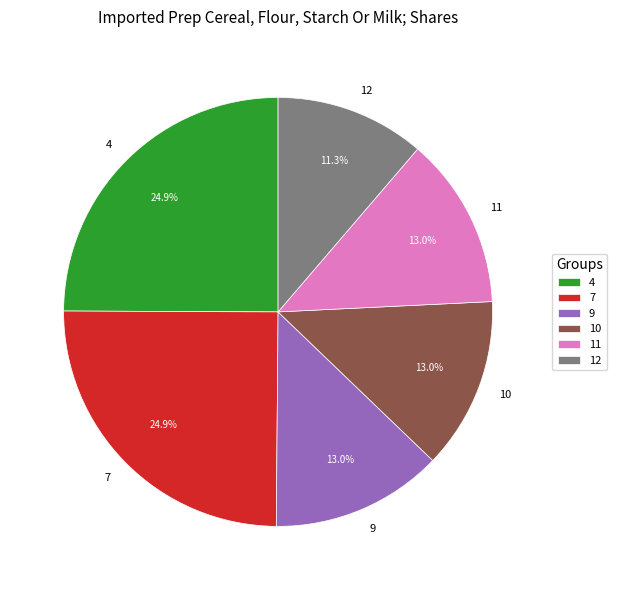

How many segments does this pie chart have?

6